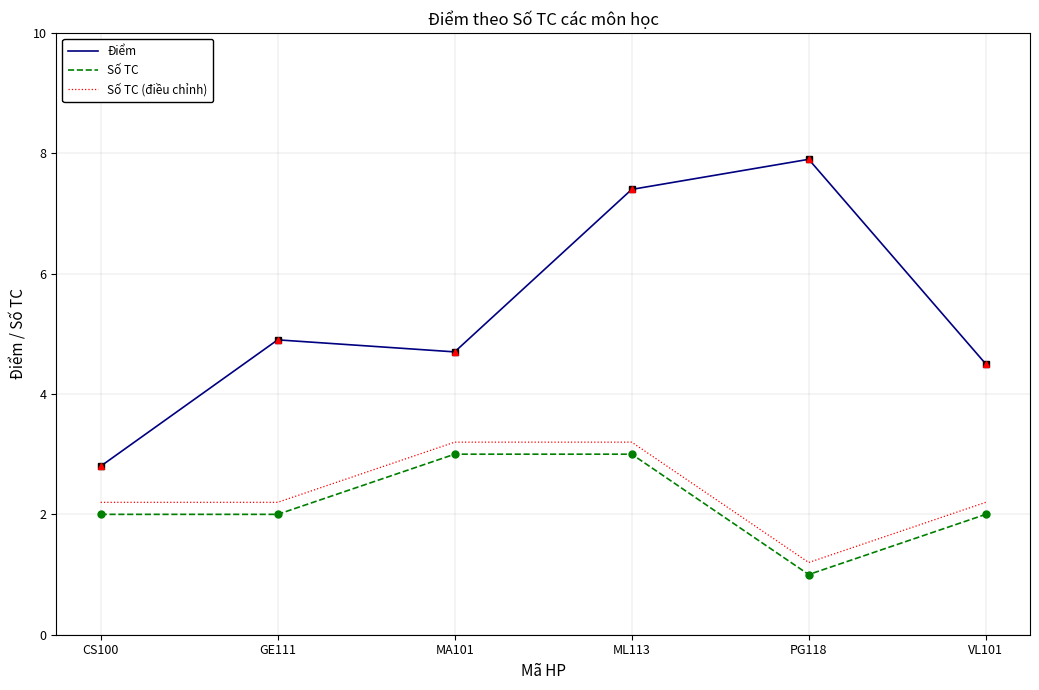

True or false: Số TC and Điểm cross at least once.

False